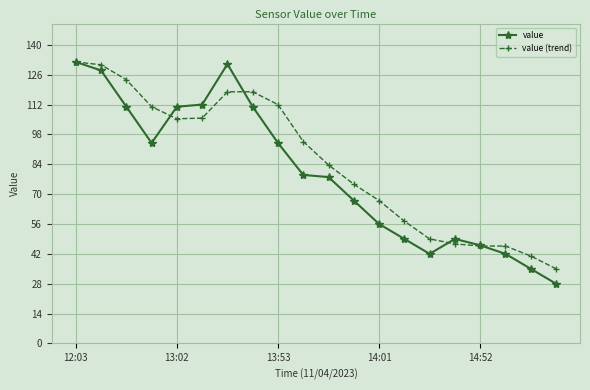

What is the highest value of the value (trend) series?

132.0